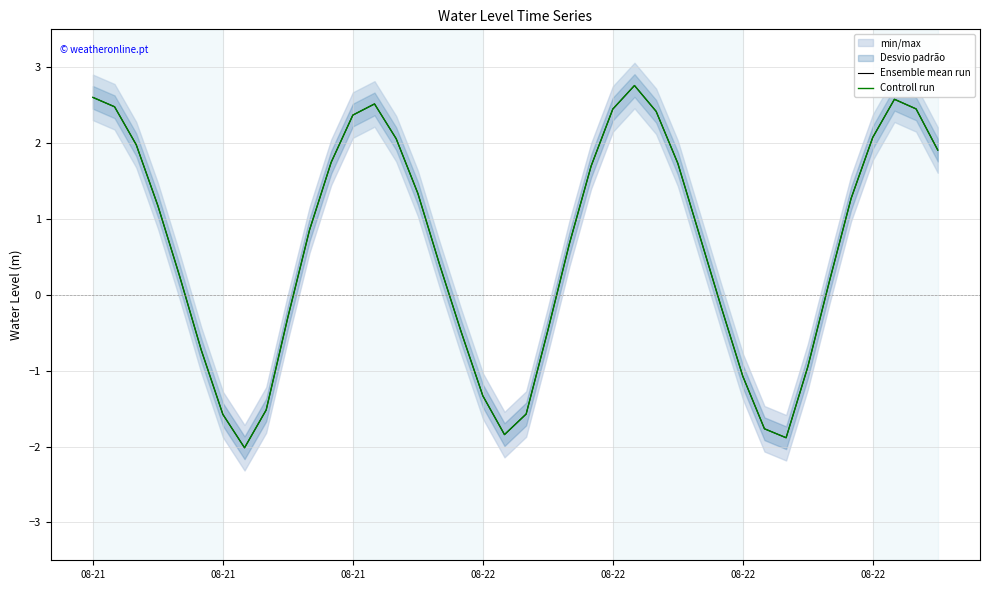

How many values in Controll run are below zero?

15